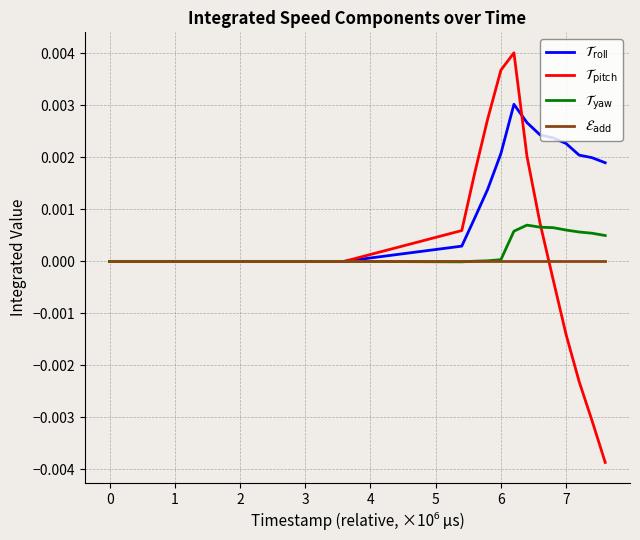

Does the chart have visible grid lines?

Yes